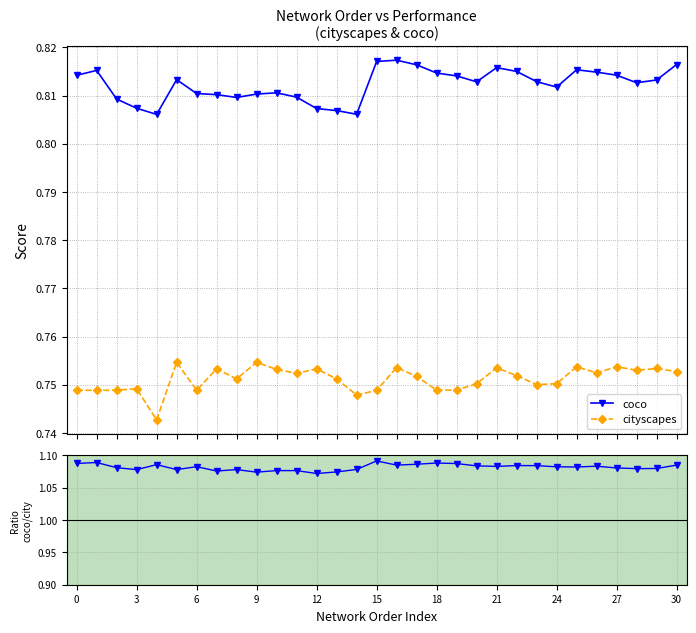

Which category has the highest value across all series?

15